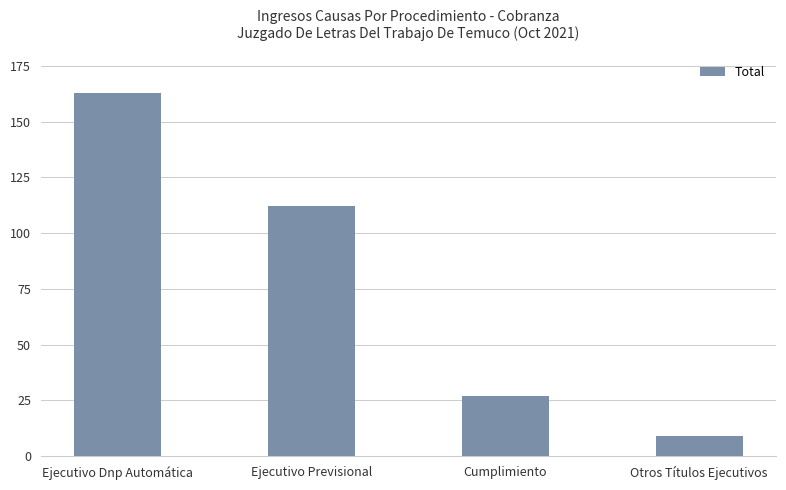

Between Ejecutivo Dnp Automática and Ejecutivo Previsional, which is larger?

Ejecutivo Dnp Automática